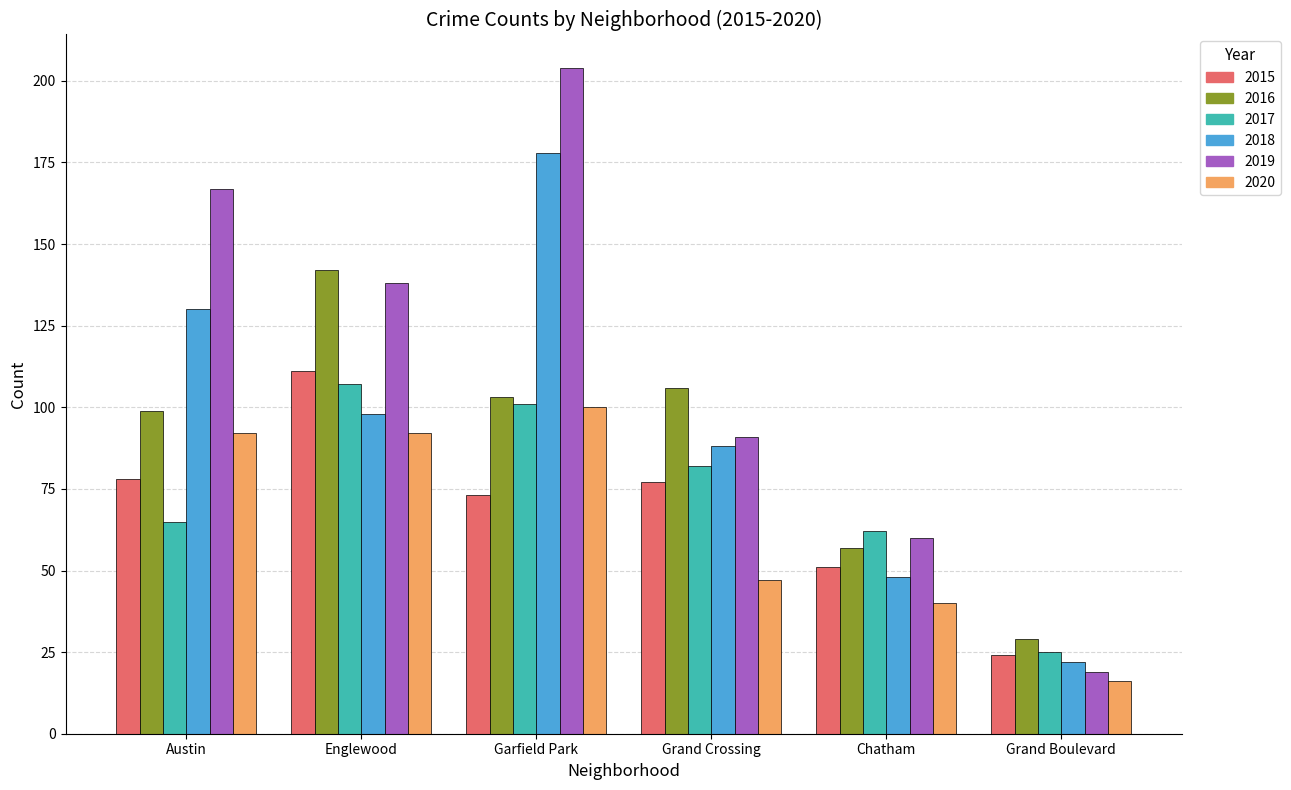

Rank the categories by 2019 value from lowest to highest.

Grand Boulevard, Chatham, Grand Crossing, Englewood, Austin, Garfield Park